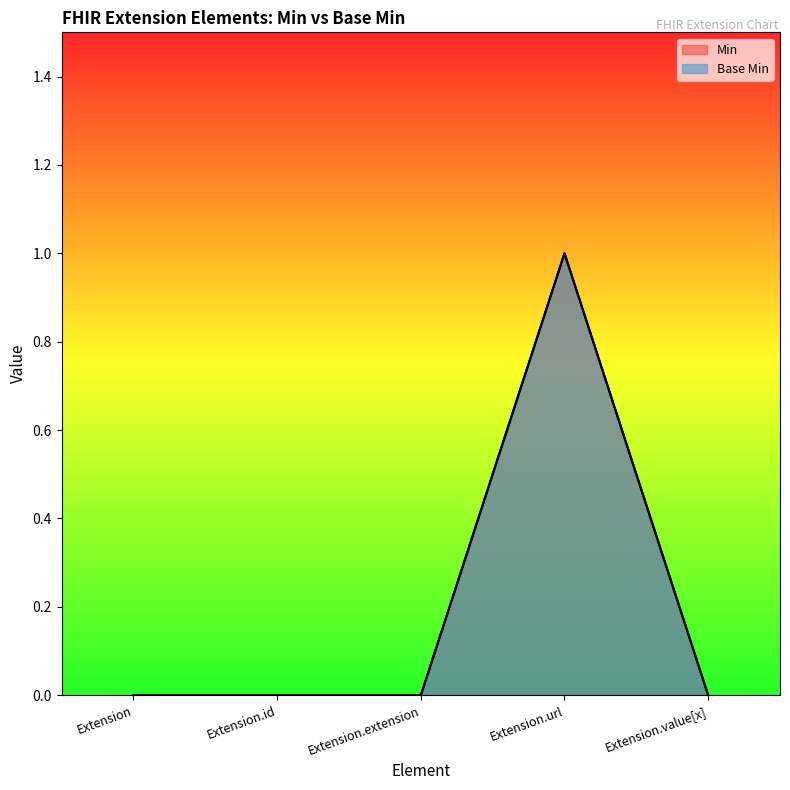

How many lines are shown in the chart?

2